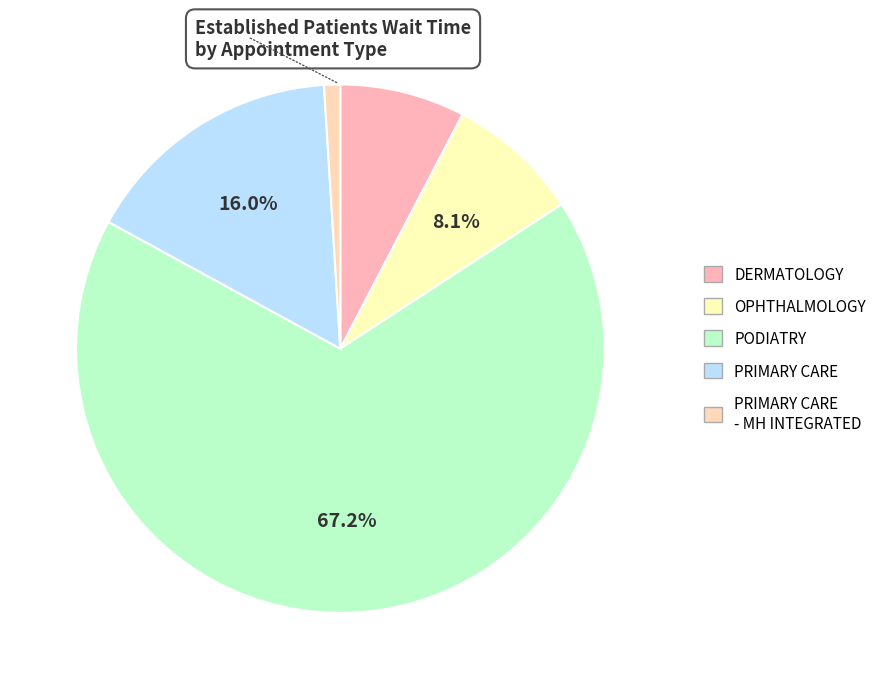

What is the majority slice?

PODIATRY